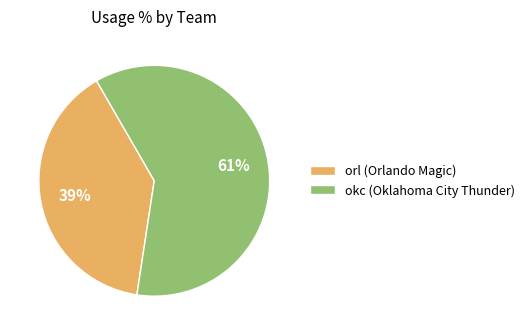

Is there any slice that represents more than half of the pie?

Yes